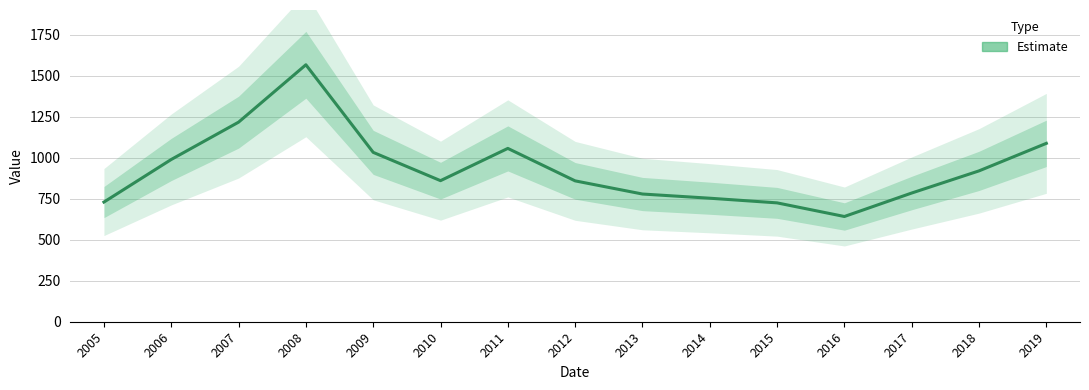

The chart shows a value of 752.8 at 2014. True or false?

True